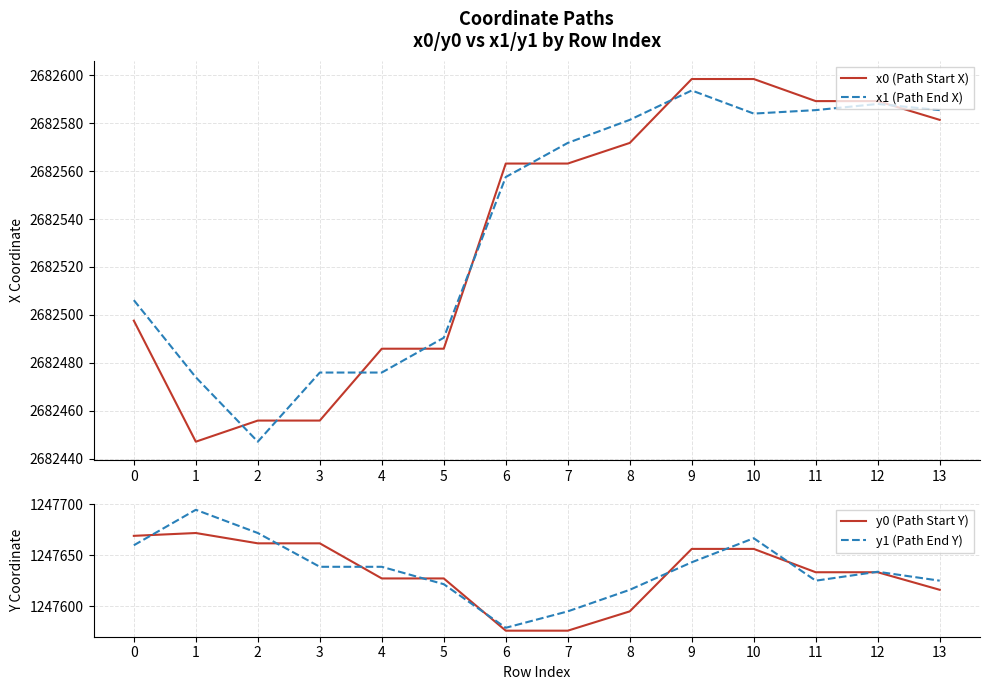

Is it true that x1 (Path End X) equals 2682447.1 at 2?

True